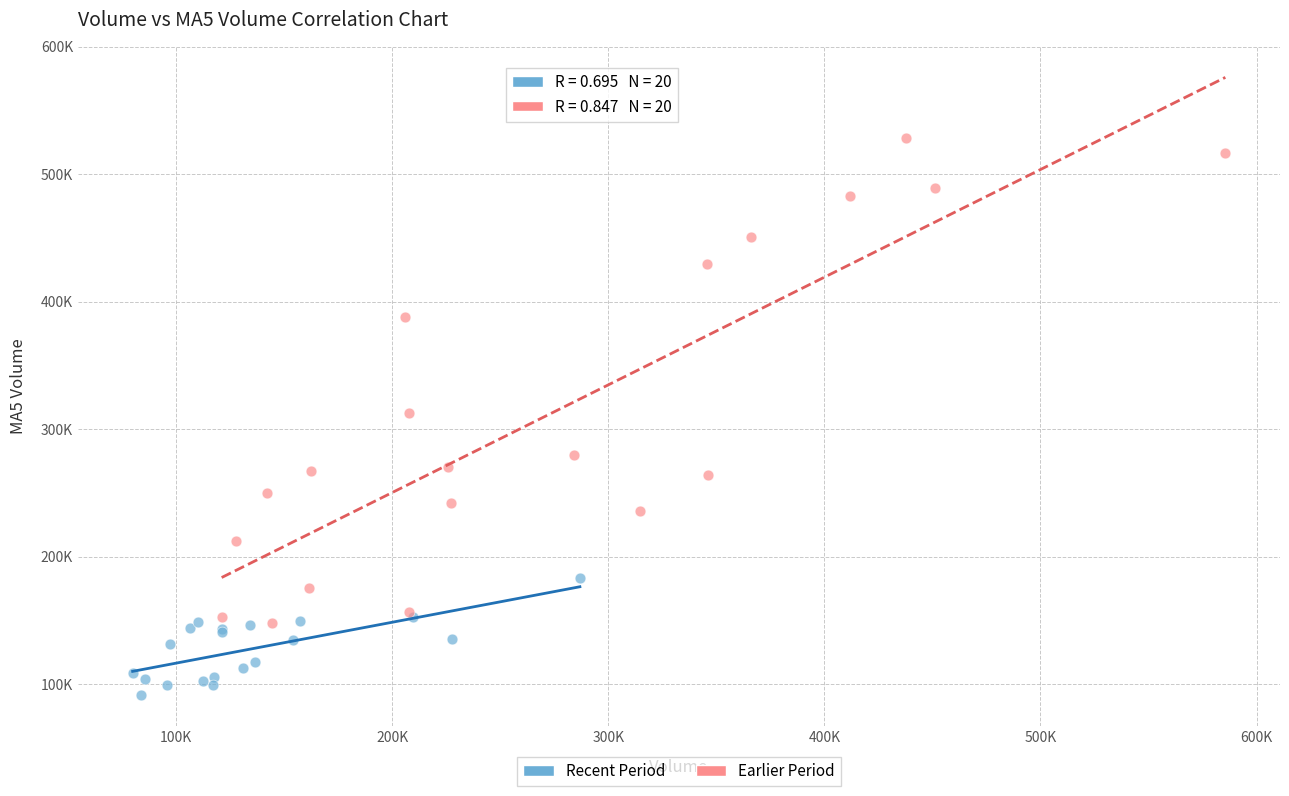

Which series contains the lowest Y value?

Recent Period